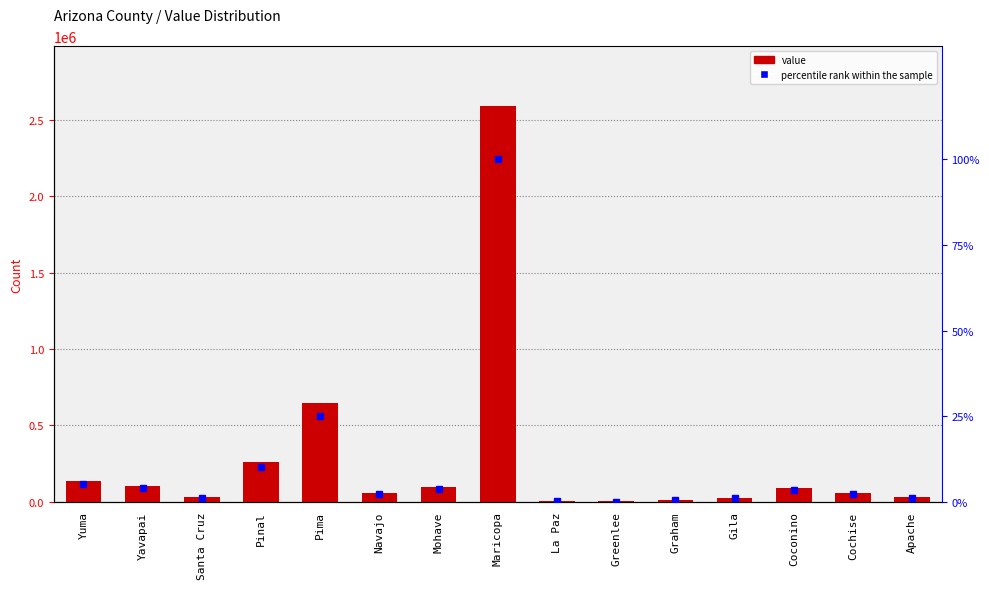

What are all the series names shown in the legend?

value, percentile rank within the sample